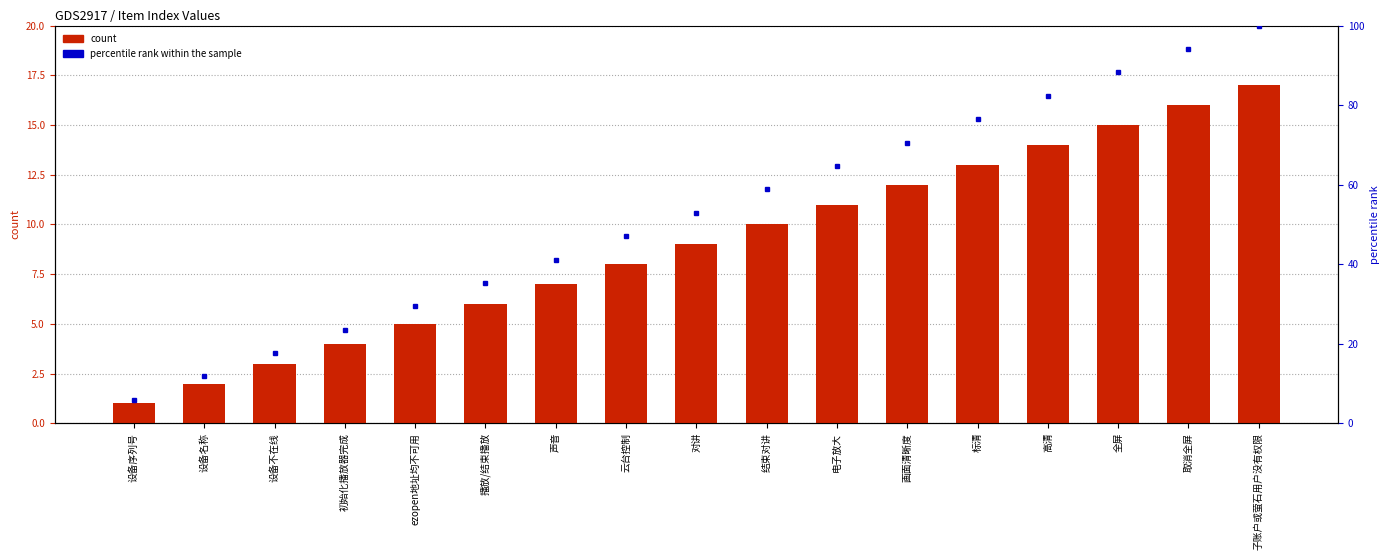

At which category is the sum across all series the highest?

子账户或萤石用户没有权限